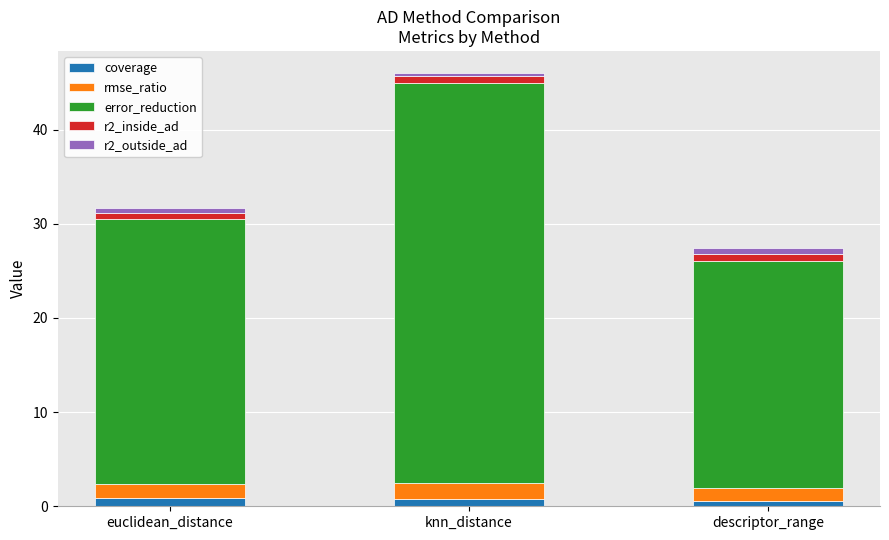

What is the average value of the coverage series?

0.8